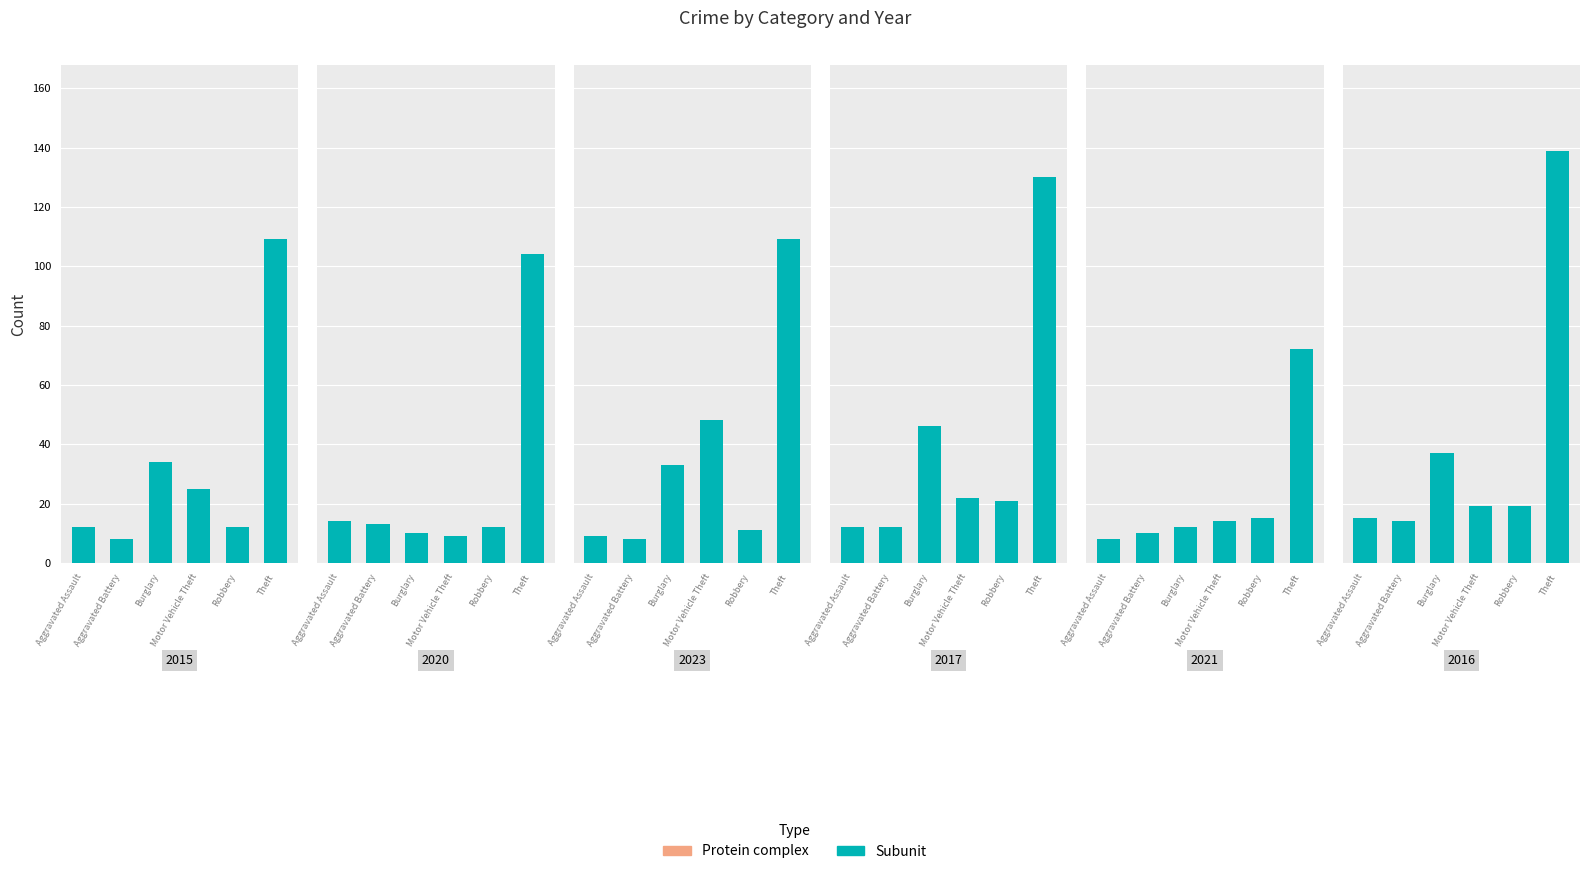

Where is 2020 nearest to the value 56?

Aggravated Assault